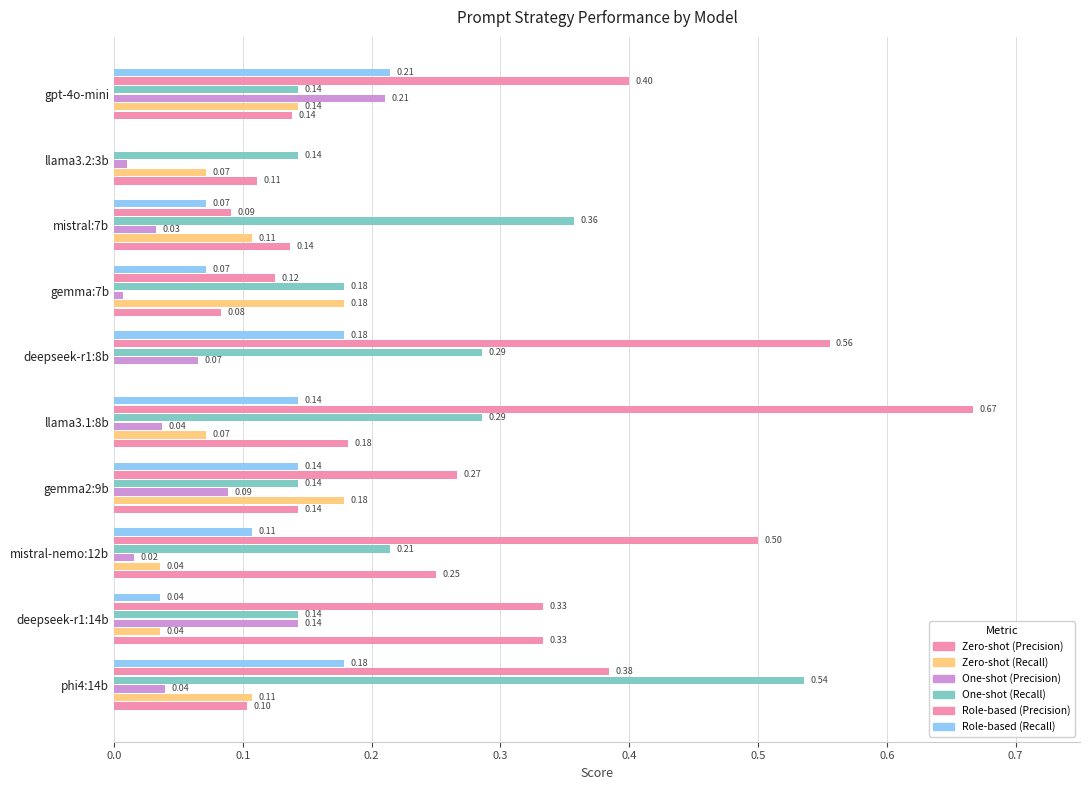

Count the number of data series in this chart.

6